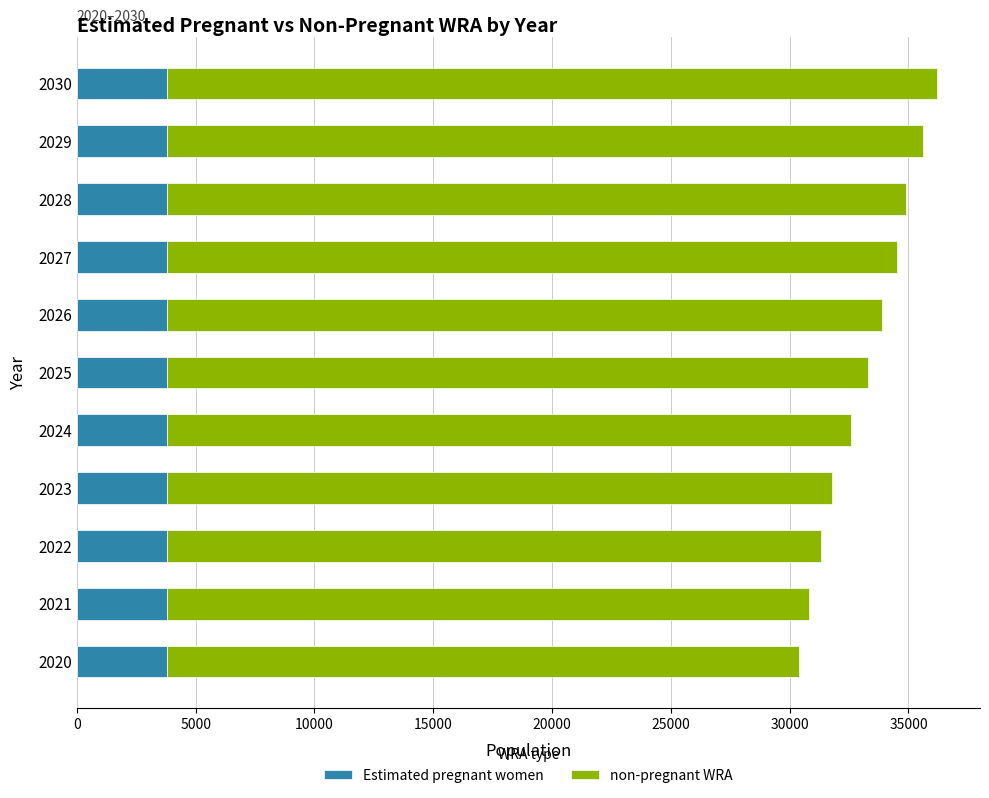

What is the difference between the maximum and minimum values in the Estimated pregnant women series?

35.7